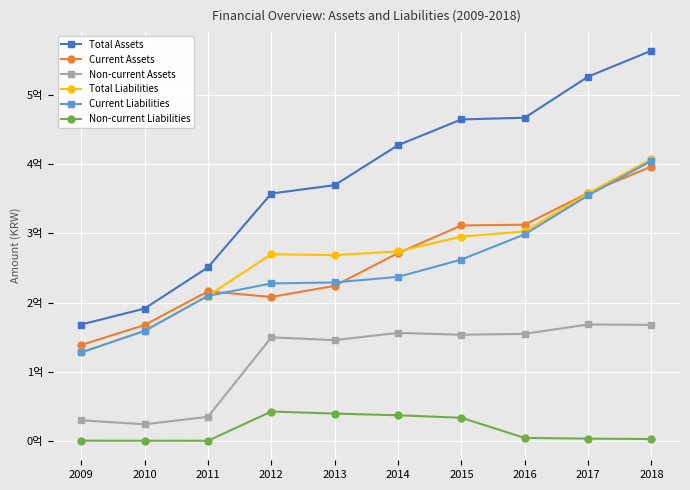

What is the total value across all series at 2015?

1520759250